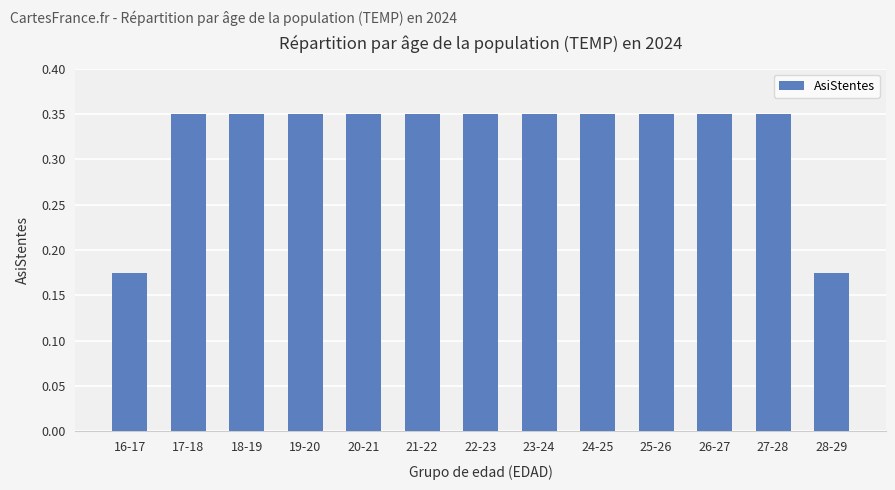

Is it true that the value at 19-20 is 0.5?

False